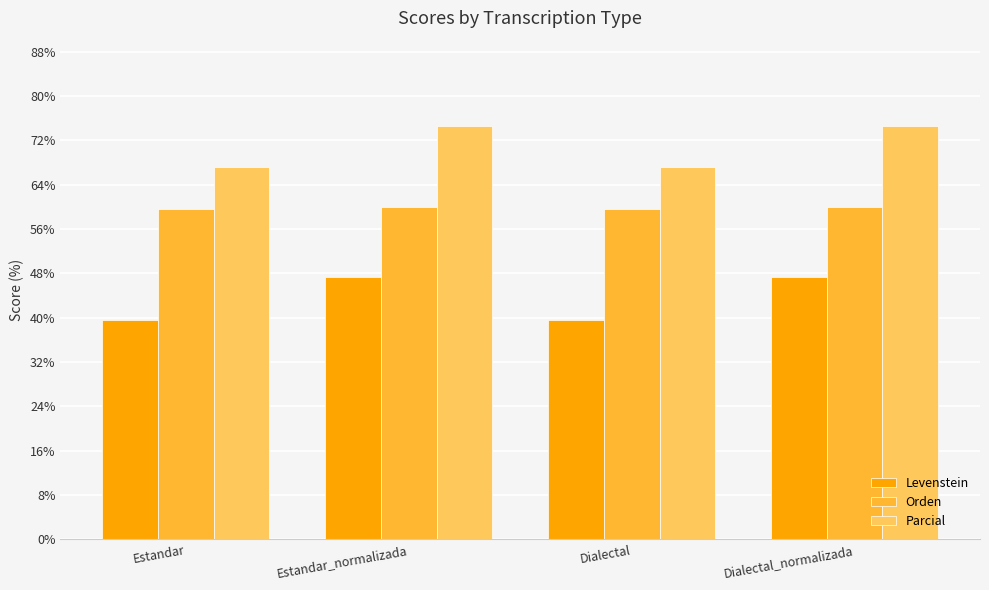

What is the total value across all series at Dialectal?

166.3